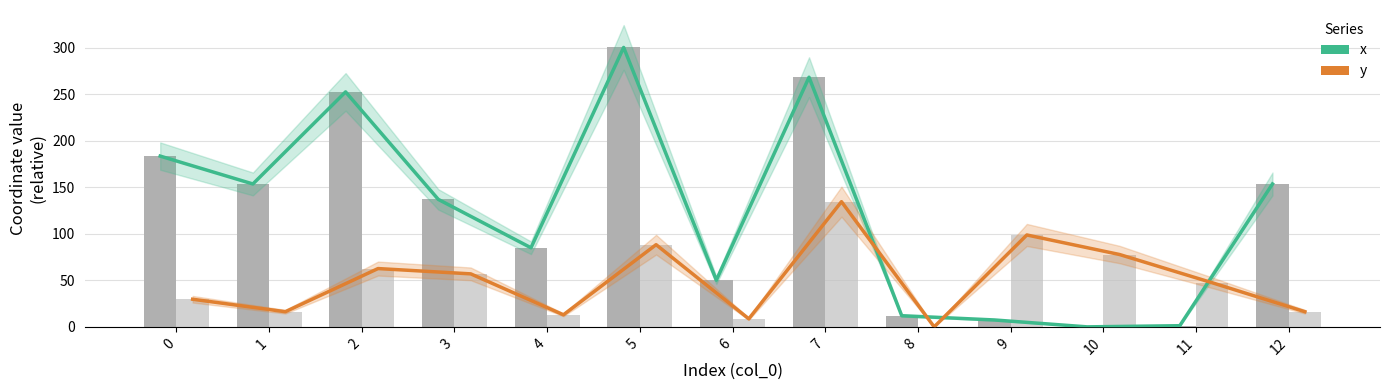

At which label does y reach its minimum?

8